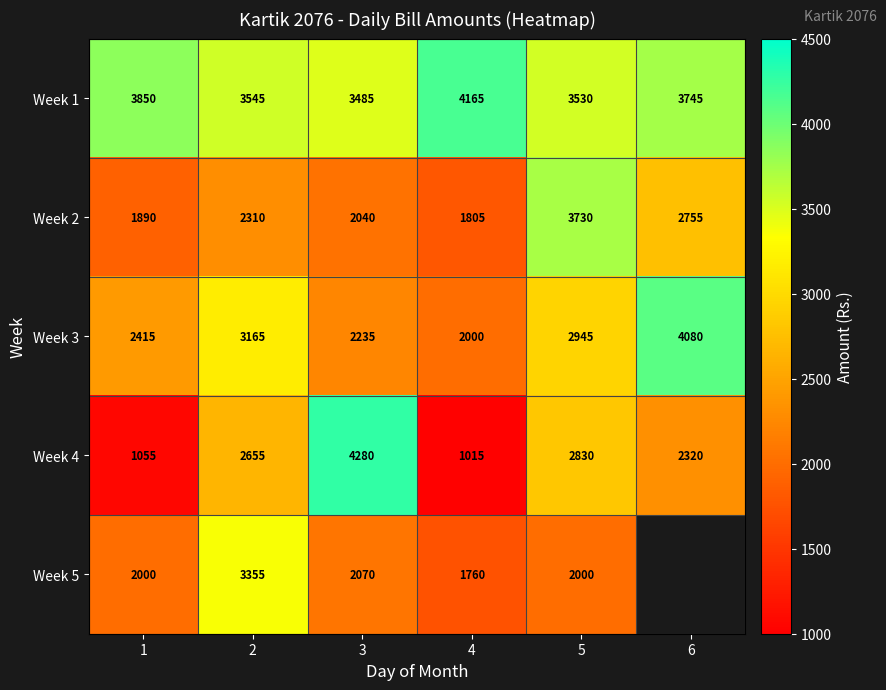

Rank the series at 3 from lowest to highest value.

Week 2, Week 5, Week 3, Week 1, Week 4